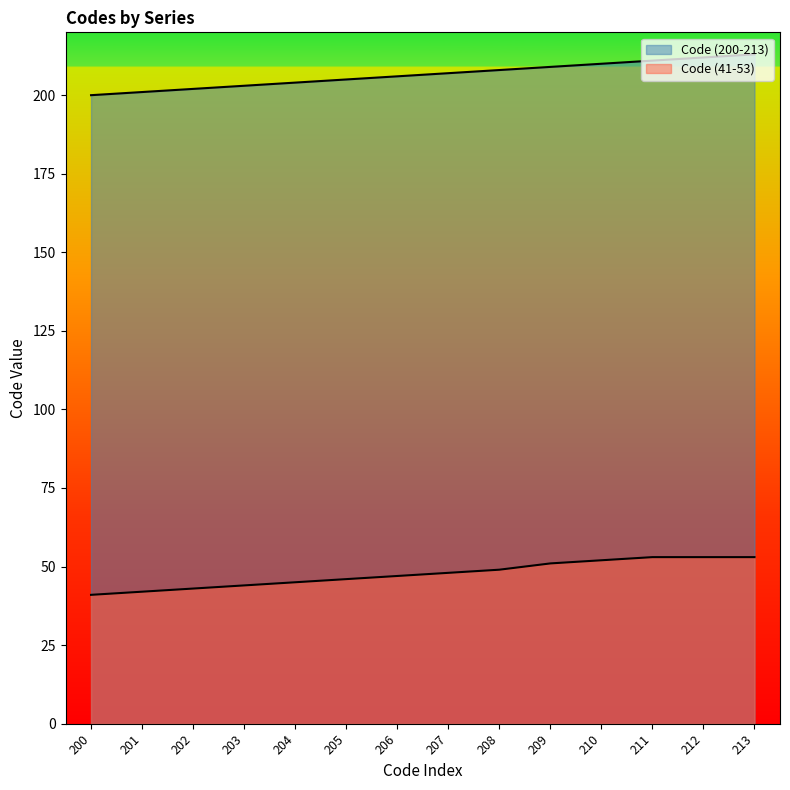

List the series in order of their peak value, highest first.

Code (200-213), Code (41-53)